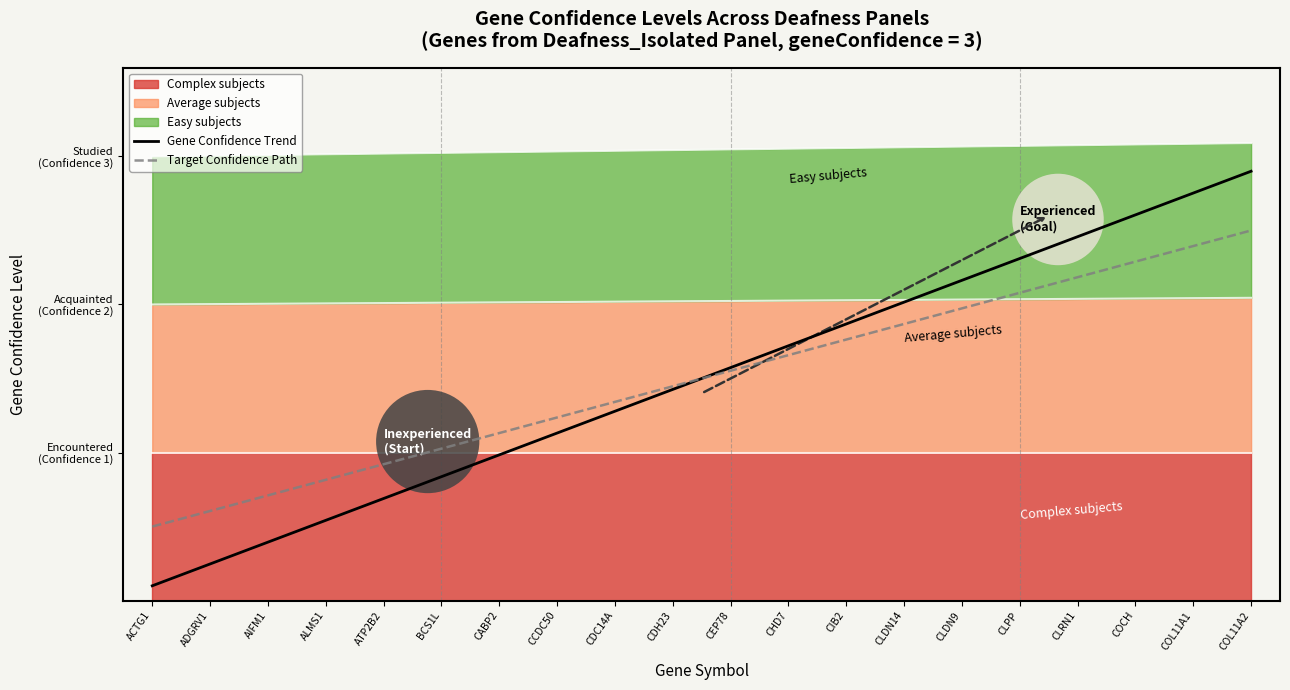

What is the average value of the Gene Confidence Trend series?

1.5